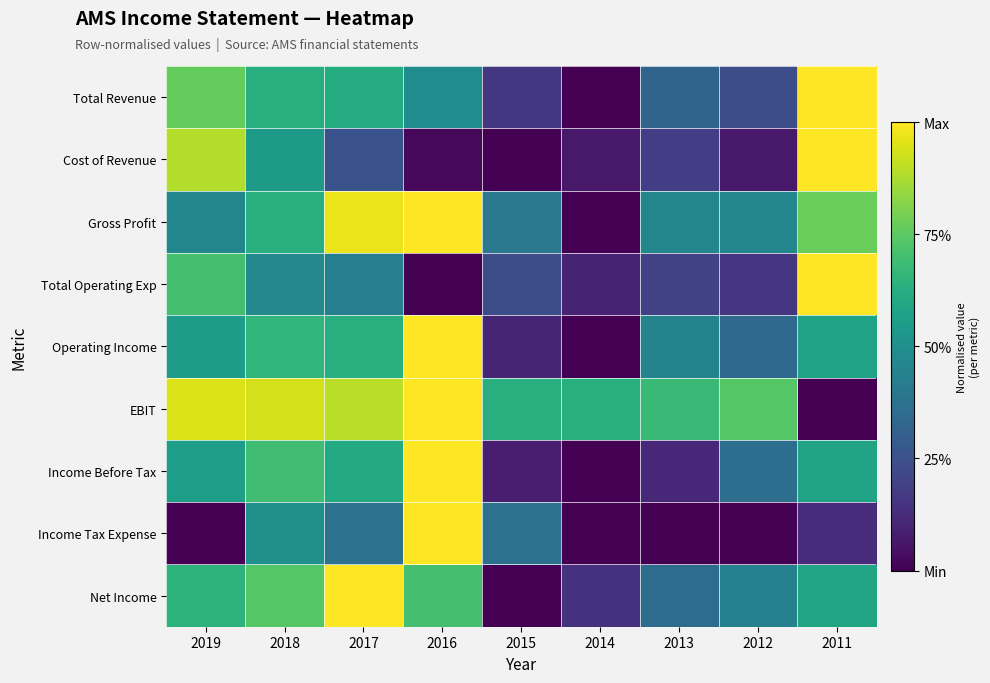

How many data points does each series have?

9